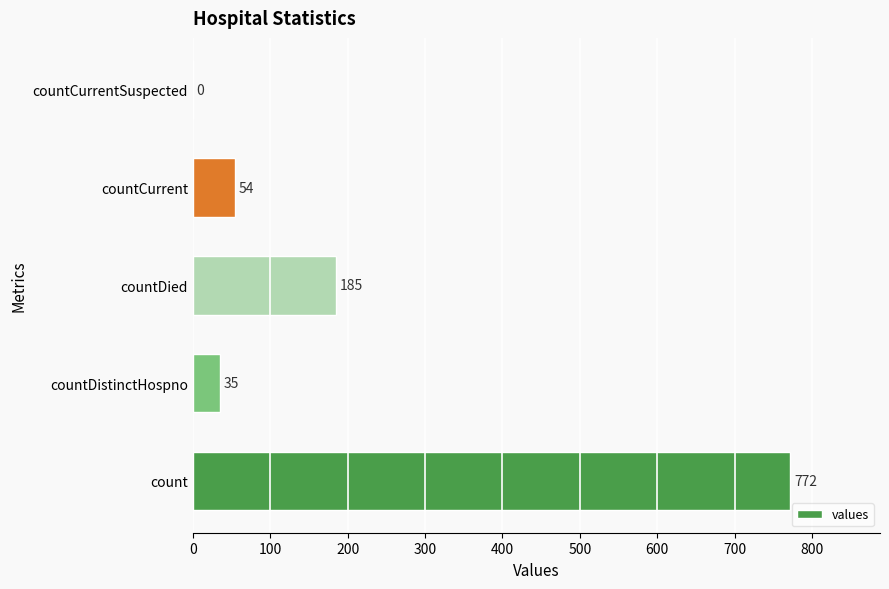

What is the change in value from count to countCurrent?

-718